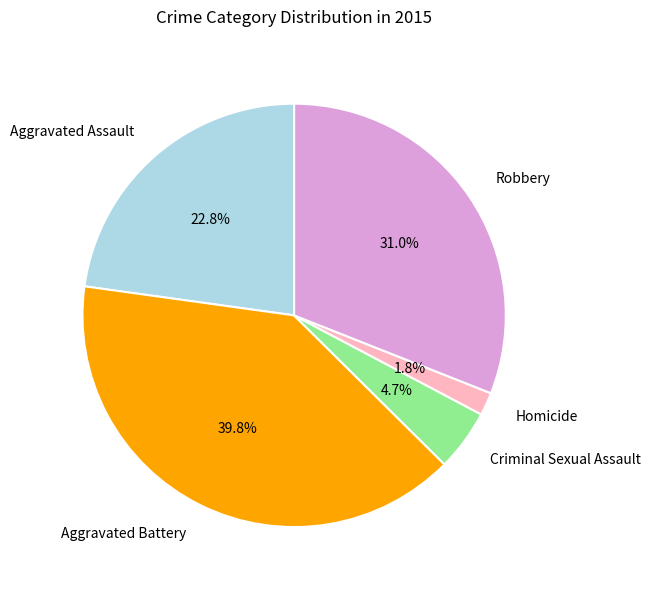

To the nearest percent, what is the difference between the Criminal Sexual Assault and Homicide slice percentages?

3%